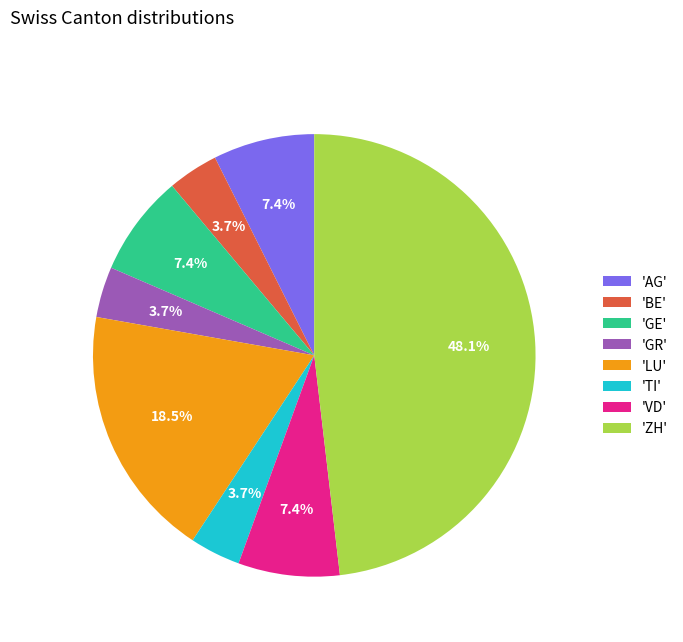

Which slice is the largest?

'ZH'